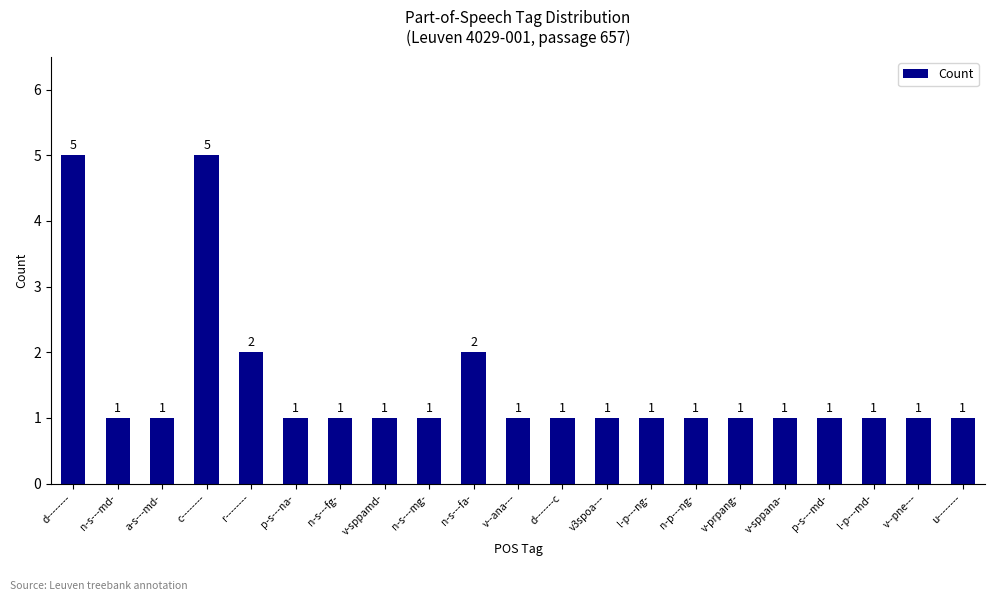

What is the average value?

1